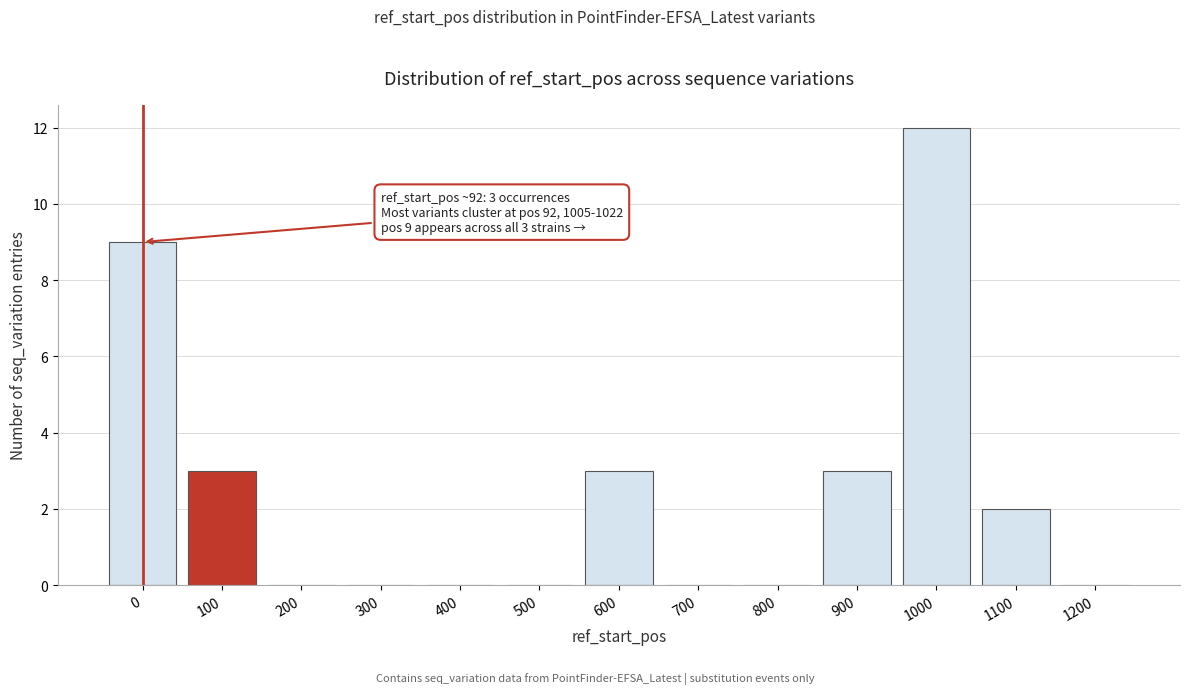

Reading left to right, what are all the values shown in this chart?

0=9	100=3	200=0	300=0	400=0	500=0	600=3	700=0	800=0	900=3	1000=12	1100=2	1200=0